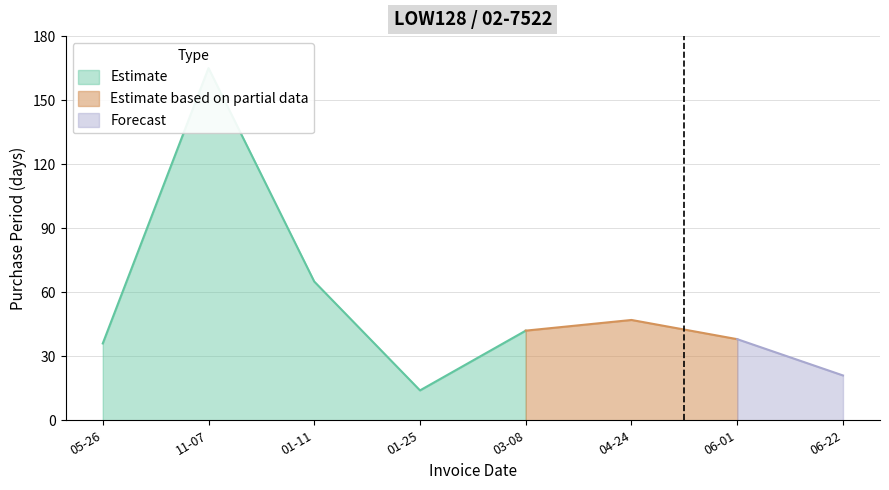

How many data points are less than 42?

4